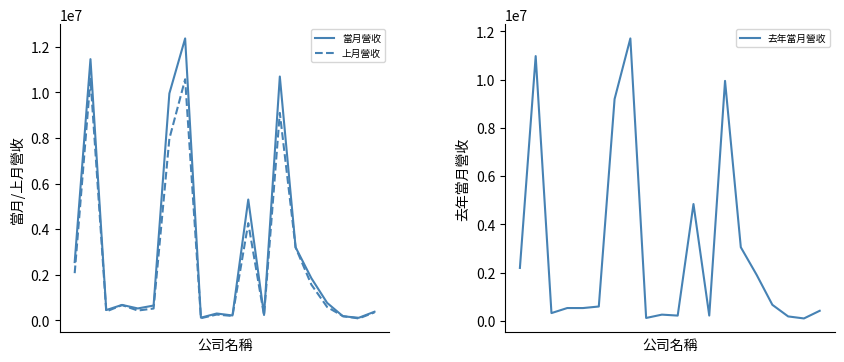

True or false: 上月營收 has a value of 2498825 at 7.

False